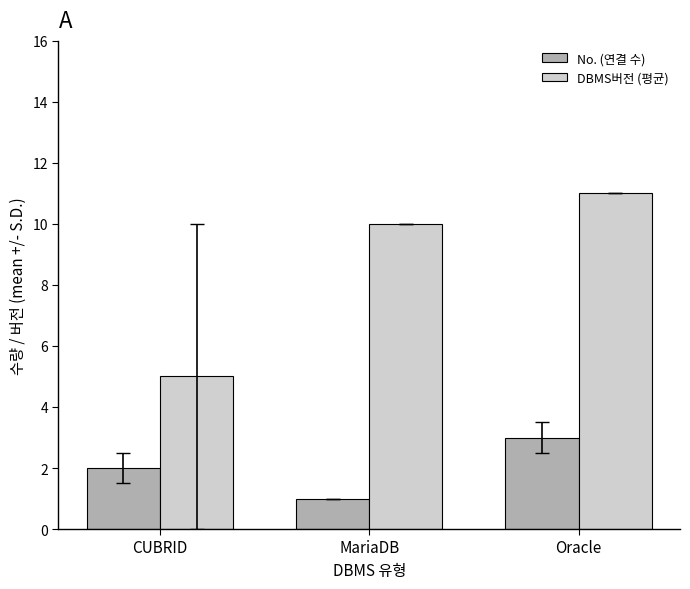

What is the smallest value displayed?

1